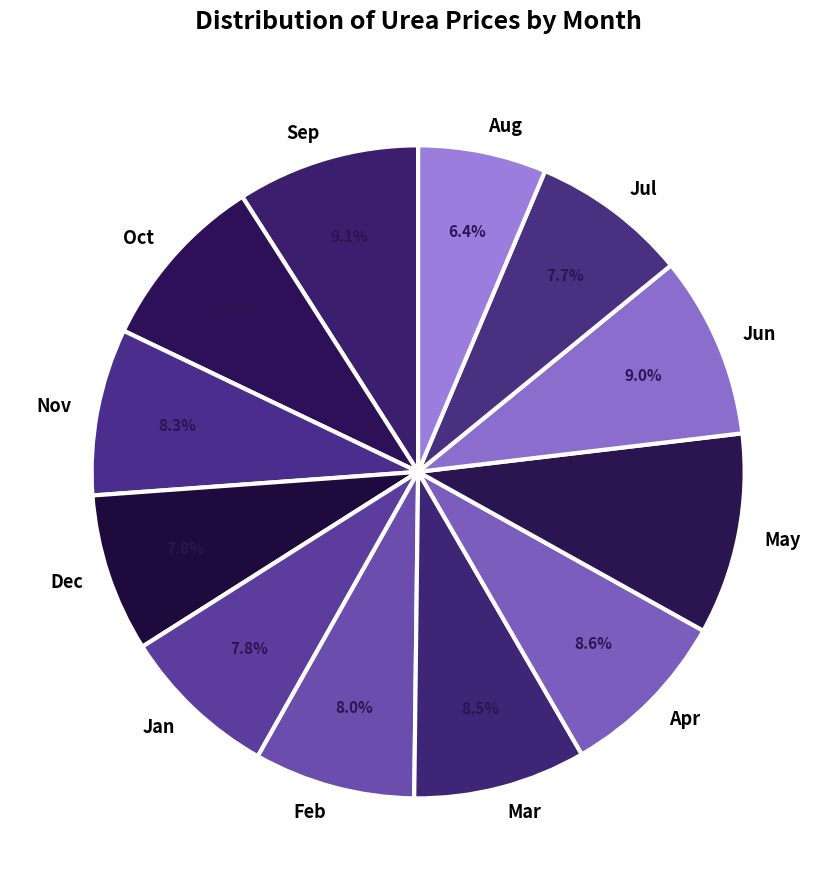

Is Apr the majority of the pie?

No